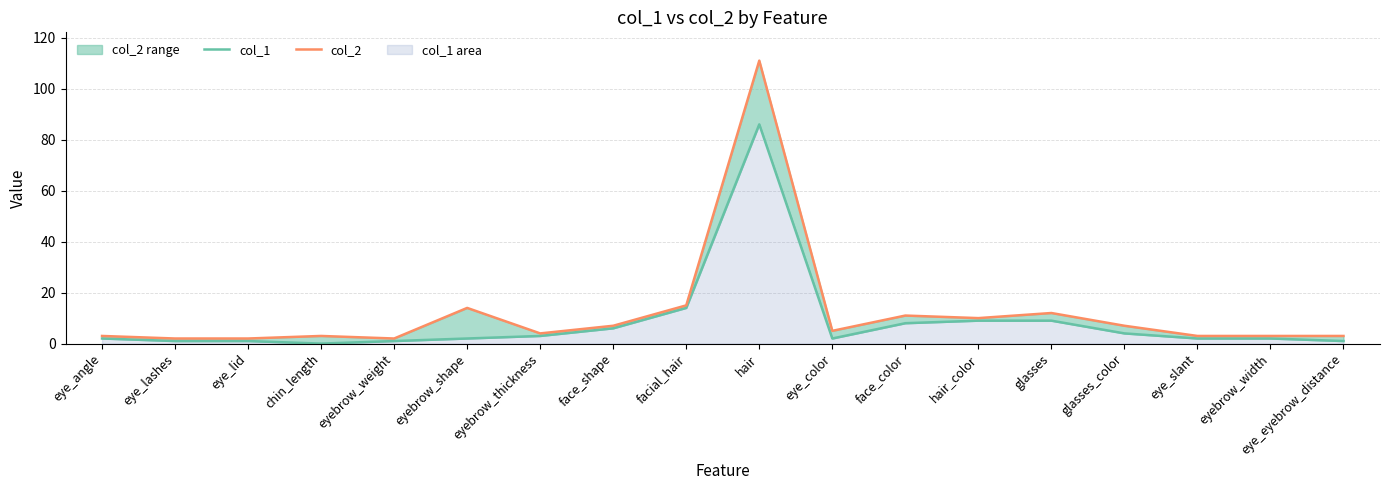

The col_1 series shows 9 at glasses. True or false?

True